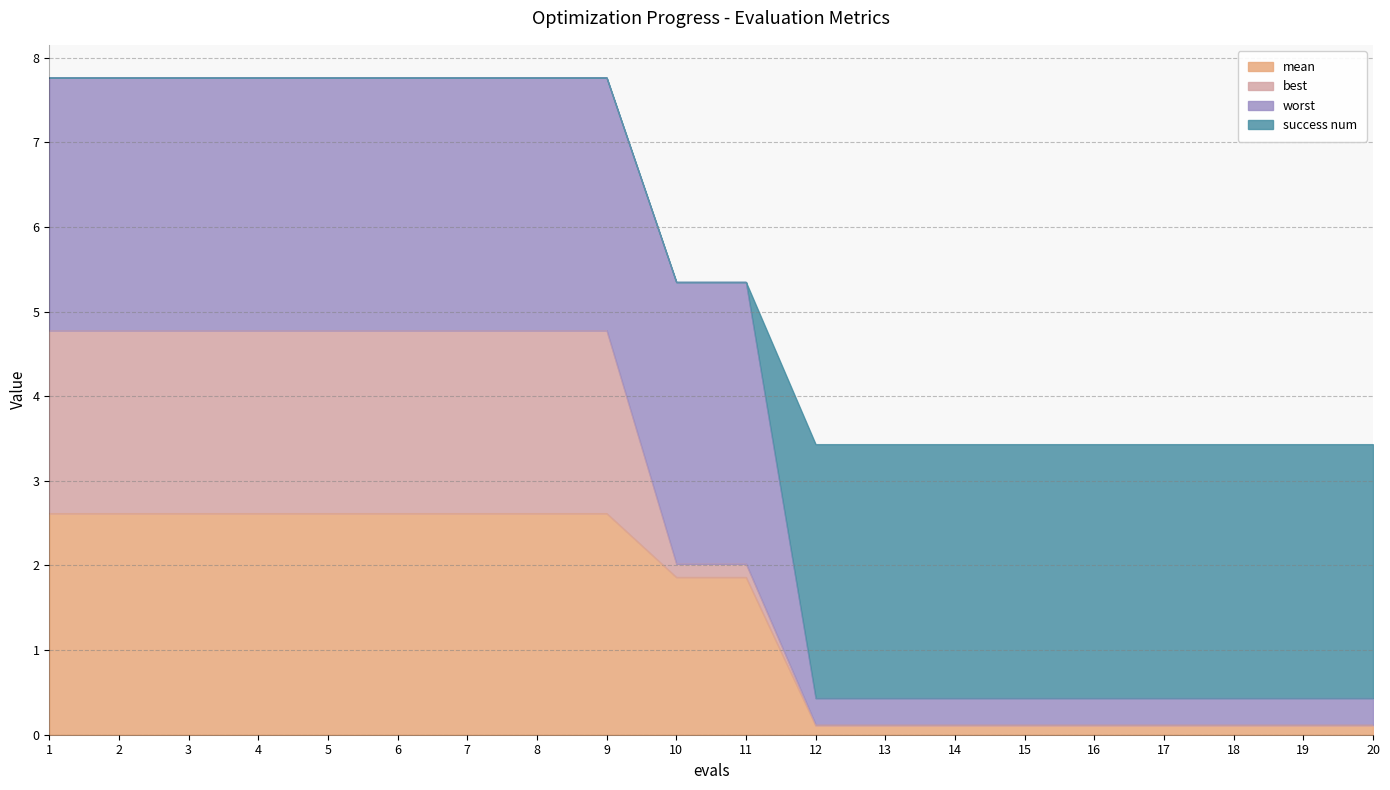

What is the sum of the mean values at 13 and 20?

0.2